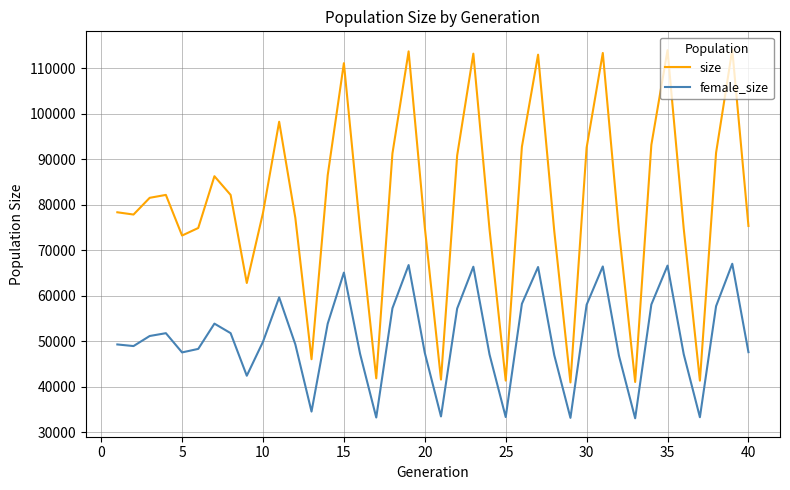

Which series has the largest range (max minus min)?

size